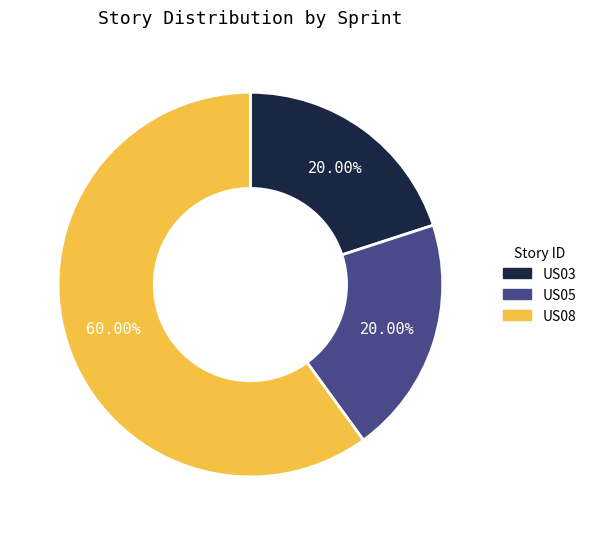

To the nearest percent, what is the combined percentage of US05 and US03?

40%